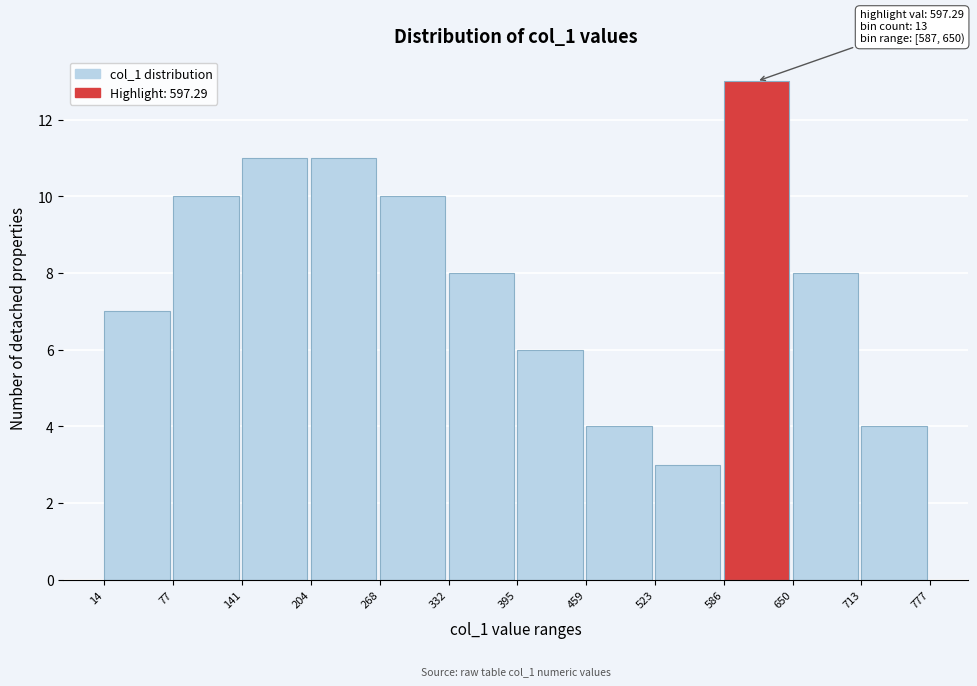

Over which range of the x-axis is the bar tallest?

586 to 650